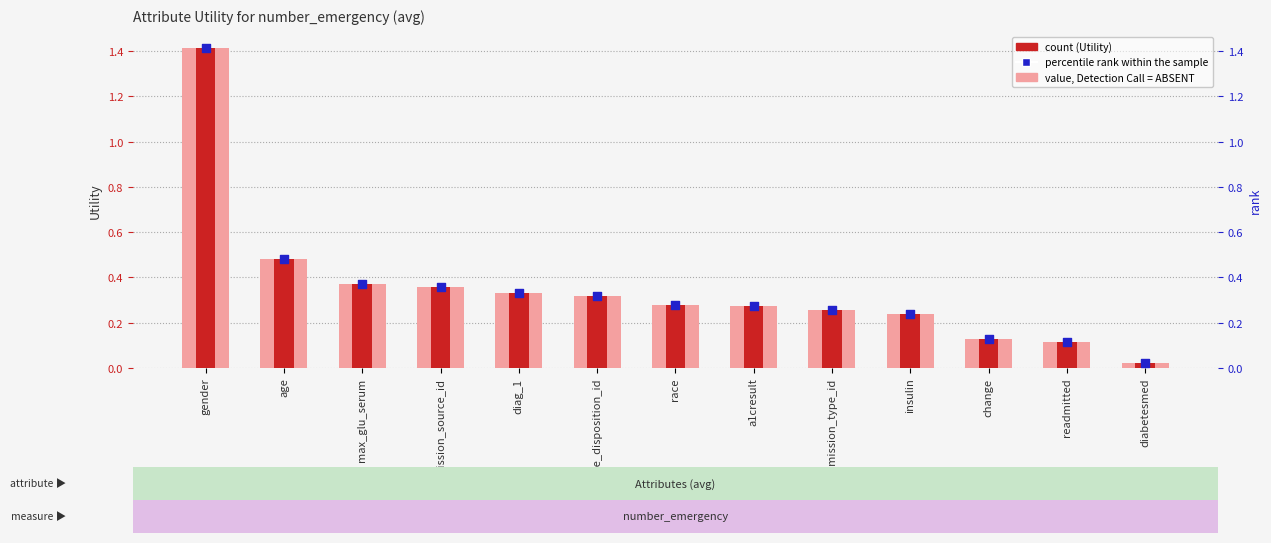

Which series has the largest total across all categories?

count (Utility)